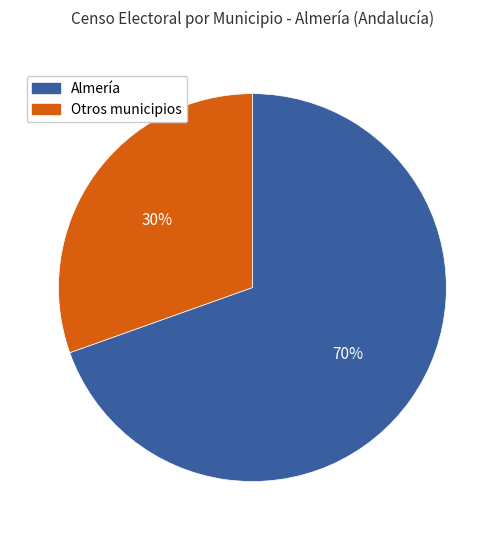

Combined, do Almería and Otros municipios account for over 50%?

Yes